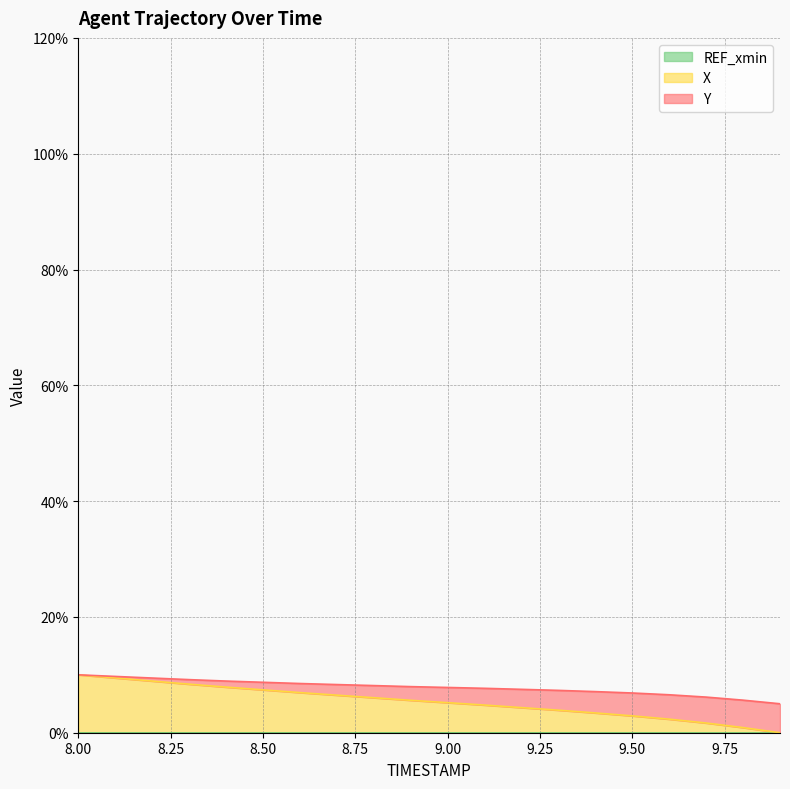

Which series changed the most between 8.7 and 9.7?

X